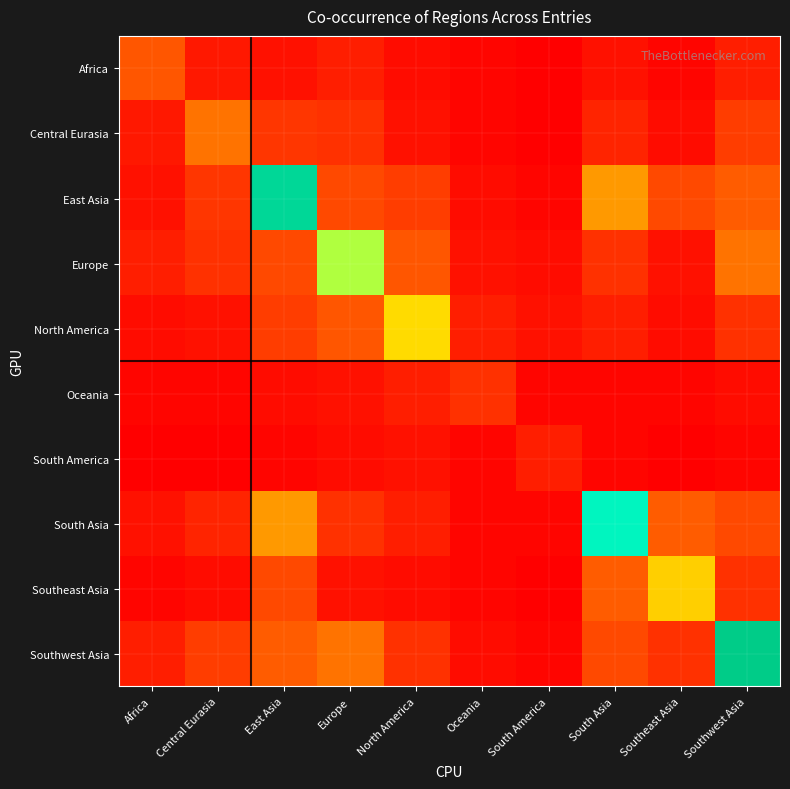

What is the difference between the highest and lowest values at Oceania?

7